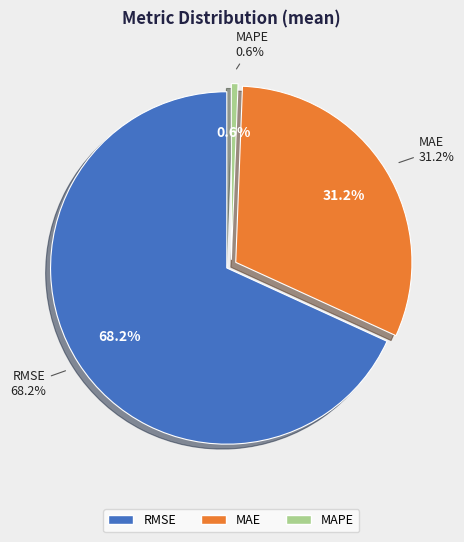

How many slices are in this pie chart?

3